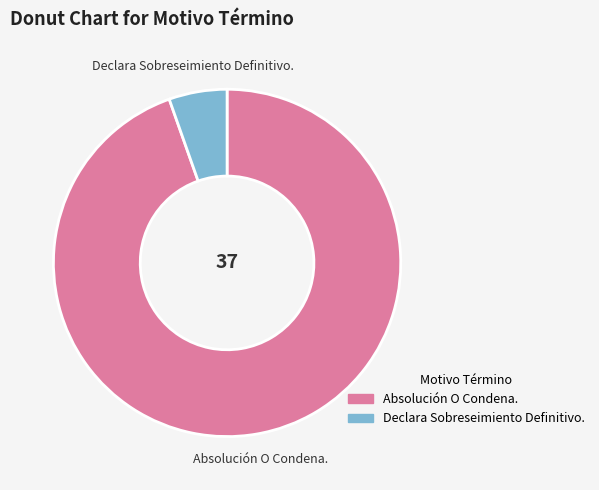

Which category has the smallest portion of the pie?

Declara Sobreseimiento Definitivo.